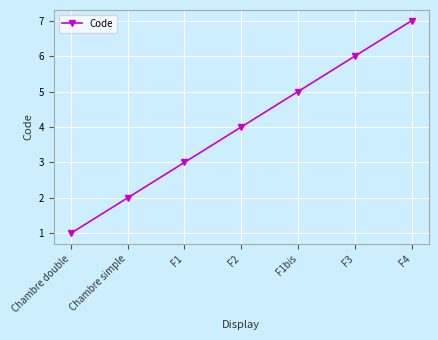

Does the chart display data point markers on the line(s)?

Yes